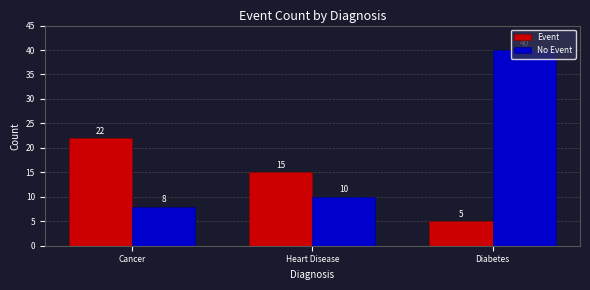

What is the sum of all No Event values?

58